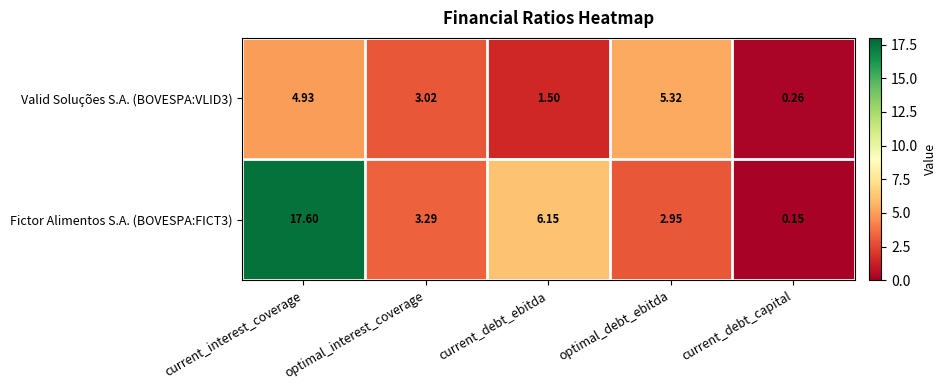

Which category has the lowest value across all series?

current_debt_capital